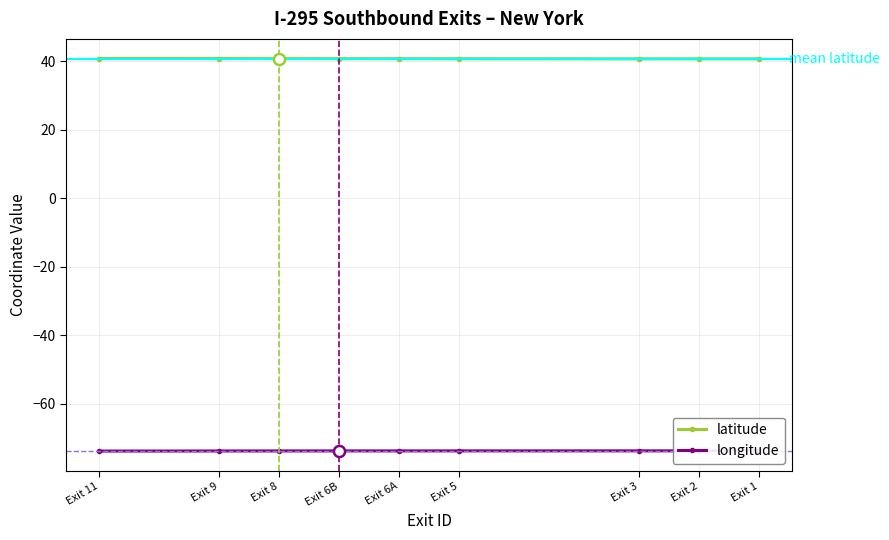

True or false: longitude and latitude intersect in this chart.

False